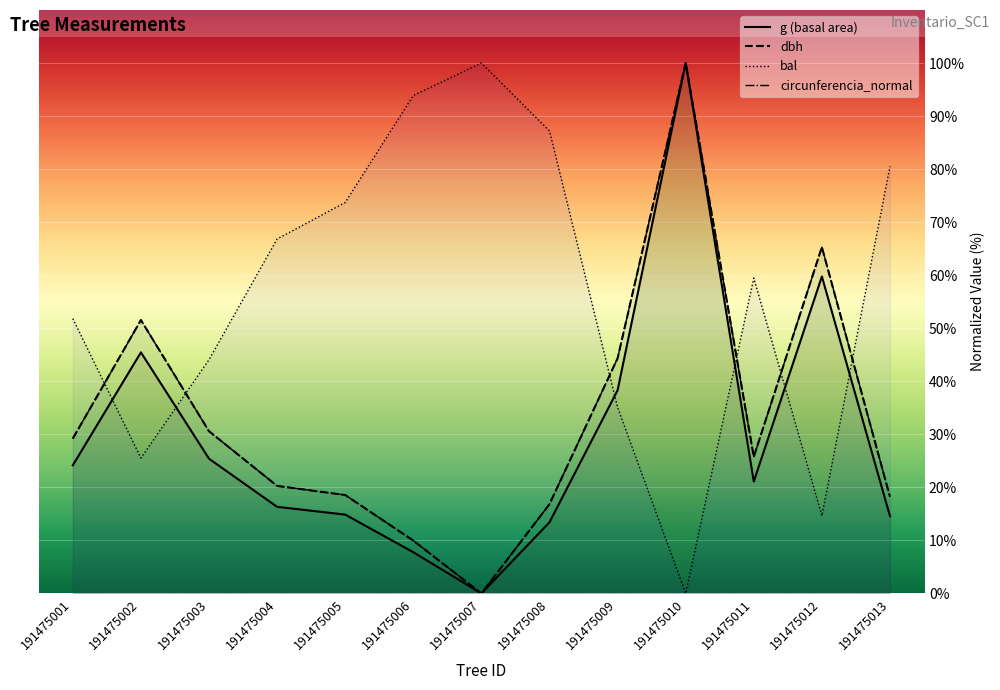

At which category is the sum across all series the highest?

191475010